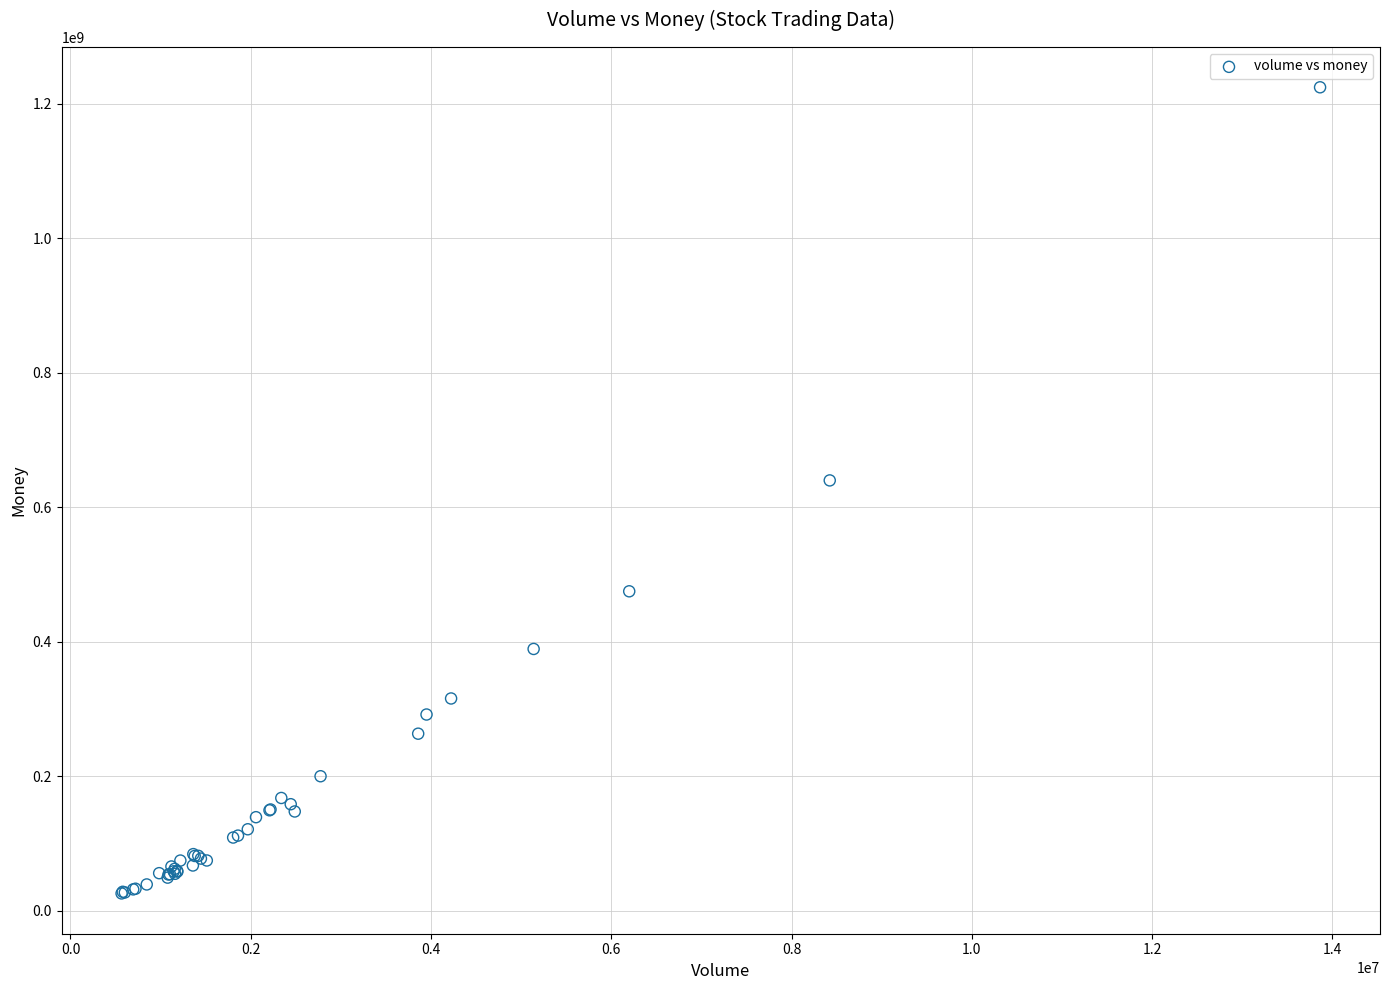

What Y value in the scatter plot is closest to 624955849?

639749414.7